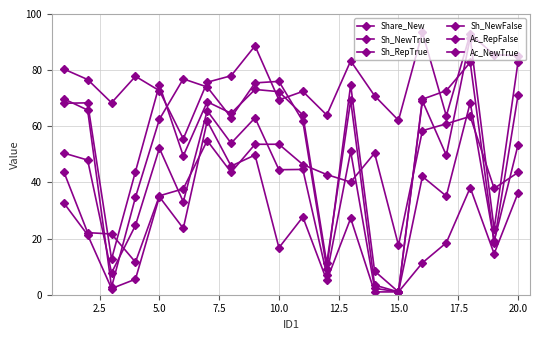

True or false: Sh_RepTrue has more than 2 points higher than both neighbors.

True